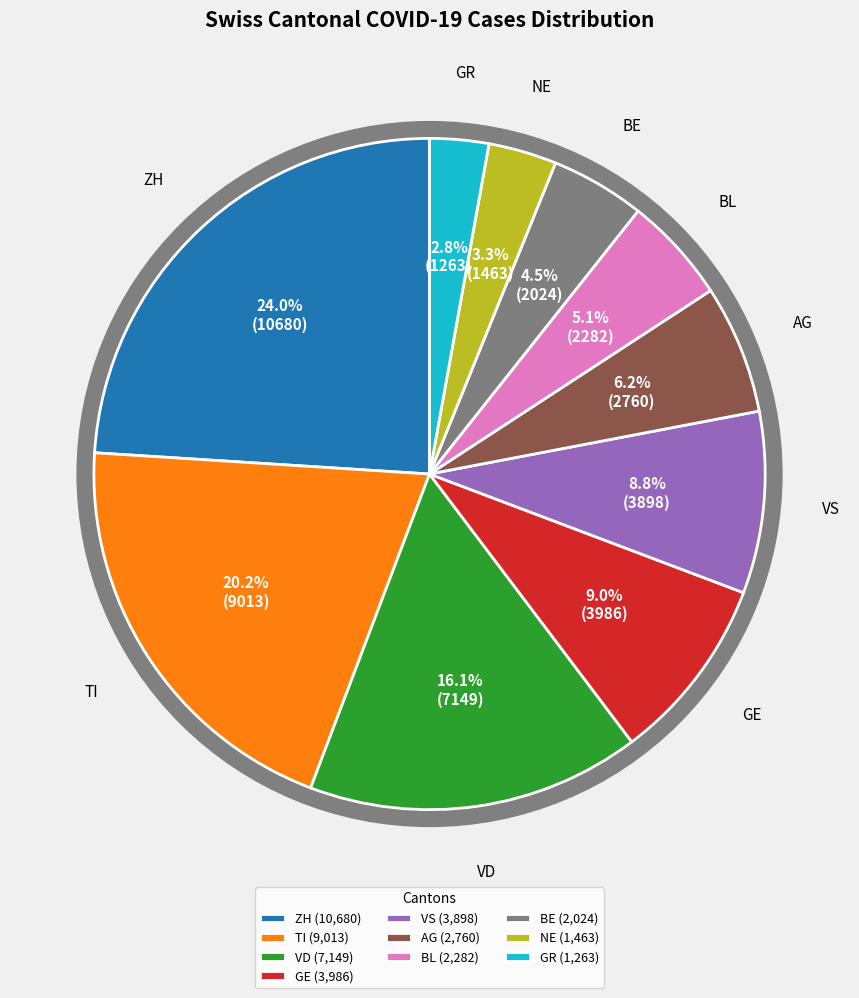

Is it true that UR is 1% of the pie?

False